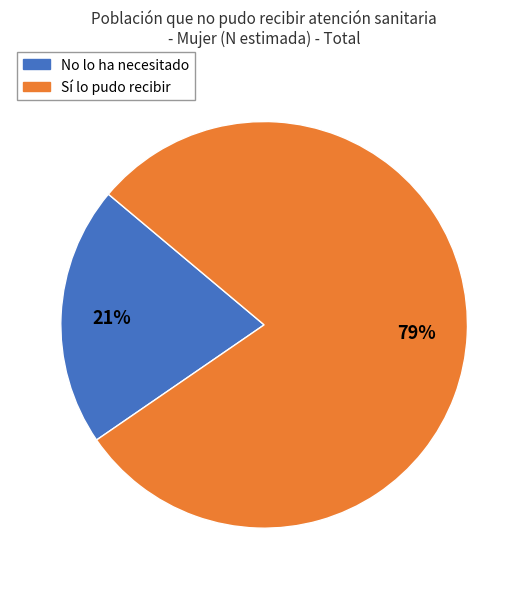

To the nearest percent, what is the average slice percentage?

50%